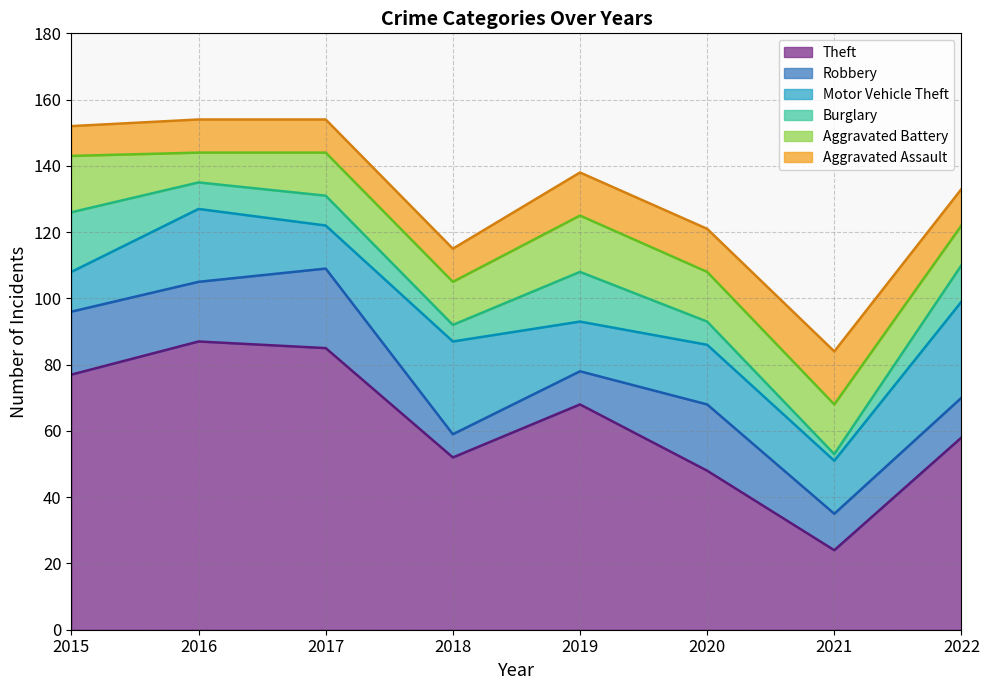

How many values in the Aggravated Assault series exceed 11?

3